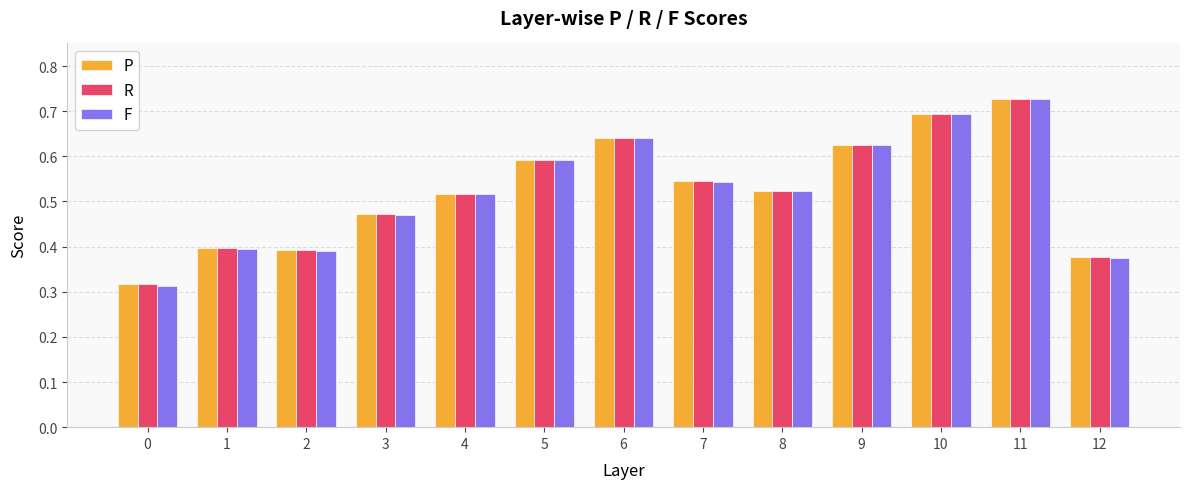

Which series has the widest spread of values?

F